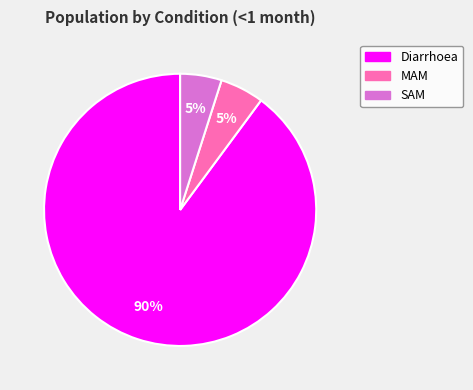

Combined, do MAM and SAM account for over 50%?

No